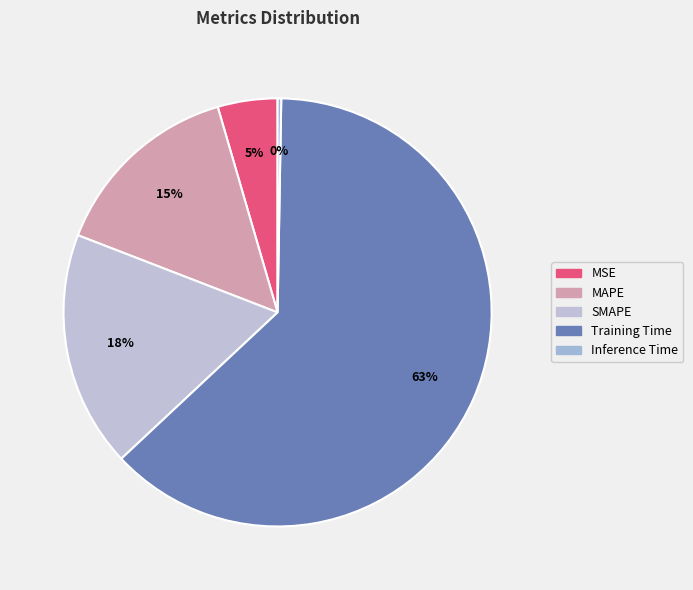

True or false: Training Time accounts for 69% of the total.

False